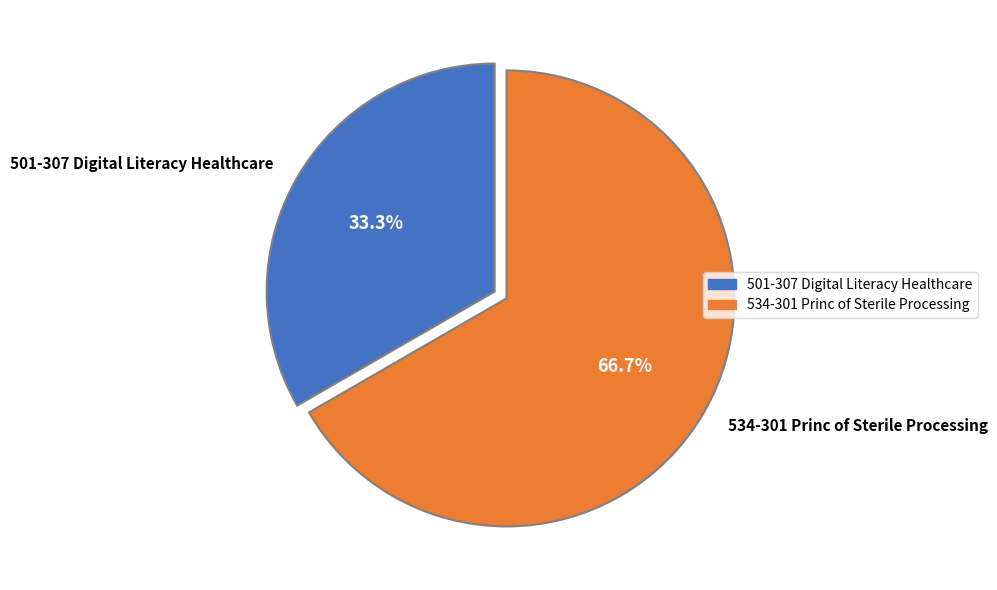

Combined, do 501-307 Digital Literacy Healthcare and 534-301 Princ of Sterile Processing account for over 50%?

Yes